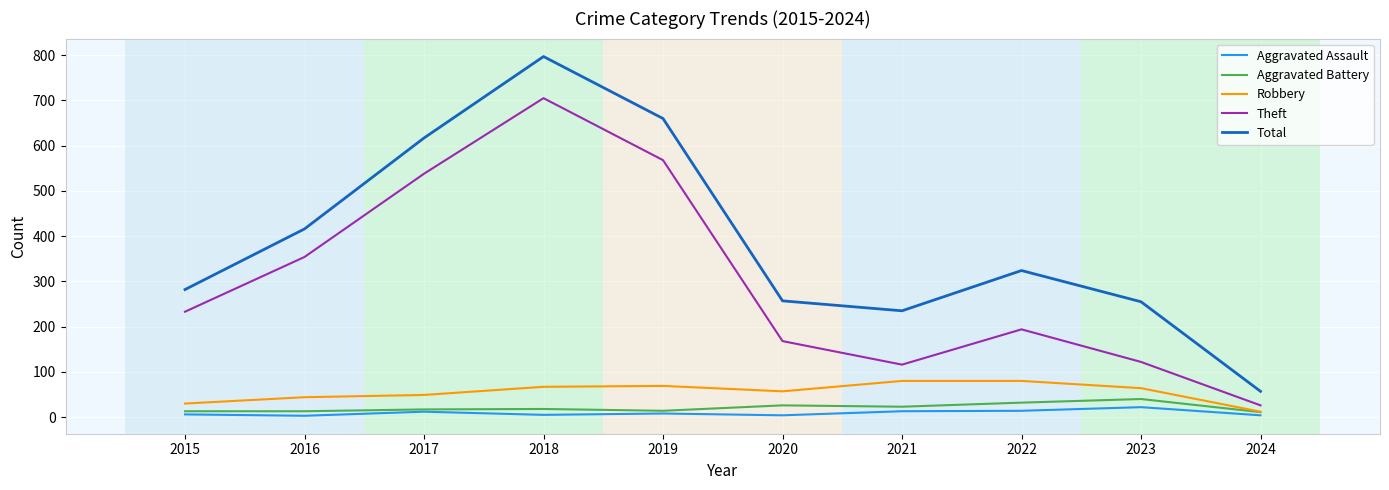

True or false: Aggravated Battery and Total intersect in this chart.

False